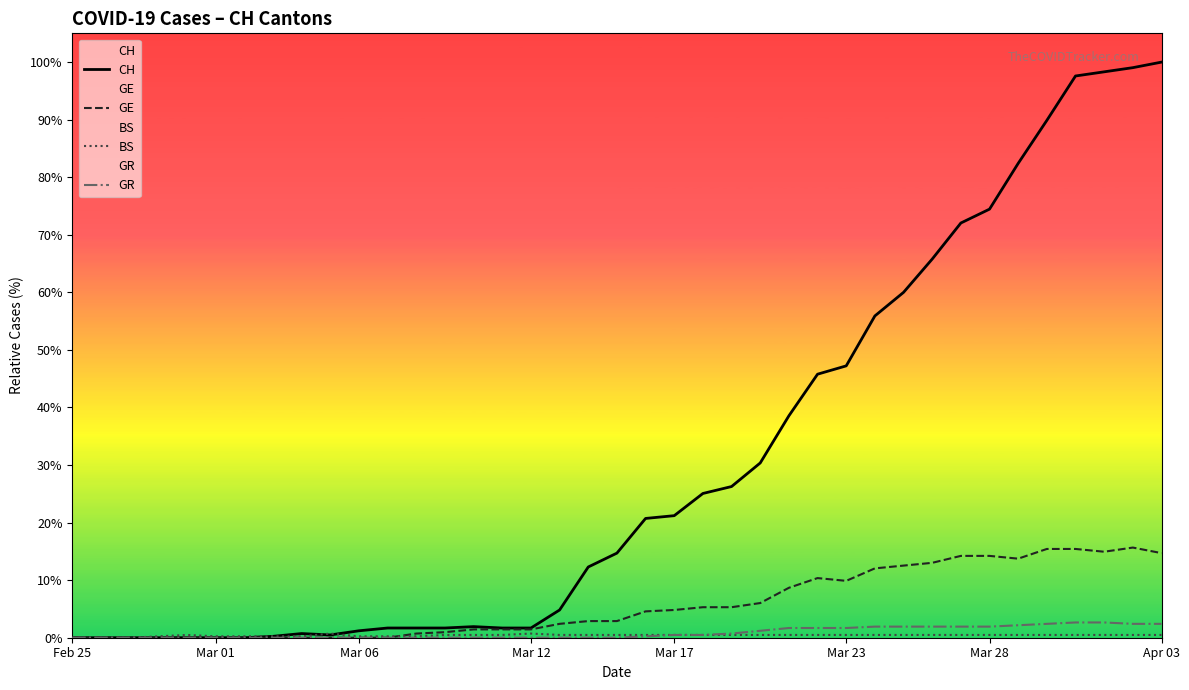

Which series has the largest total across all categories?

CH